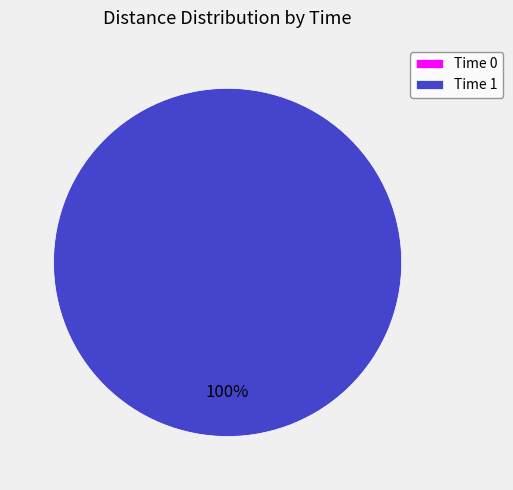

What is the largest slice in the pie chart?

1